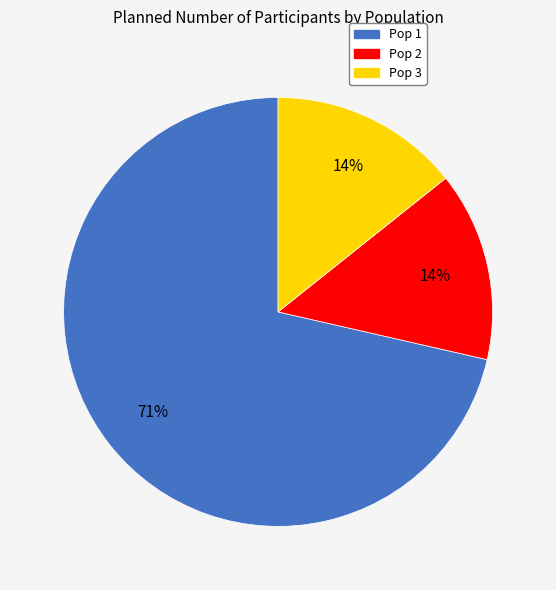

What percentage is the Pop 3 slice, to the nearest percent?

14%